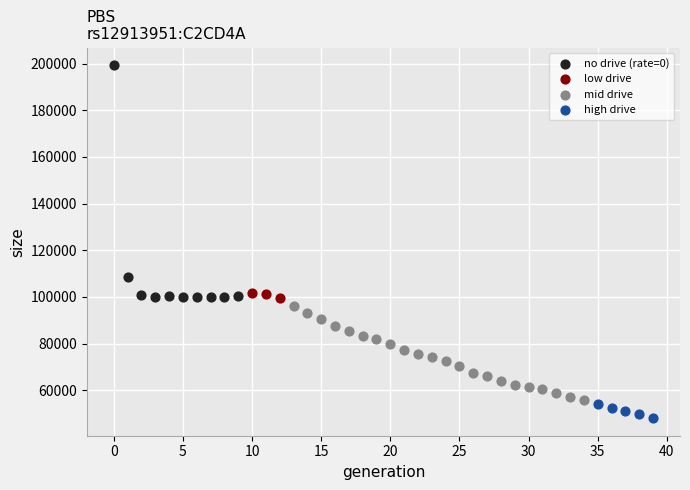

Which series reaches the maximum Y coordinate?

no drive (rate=0)